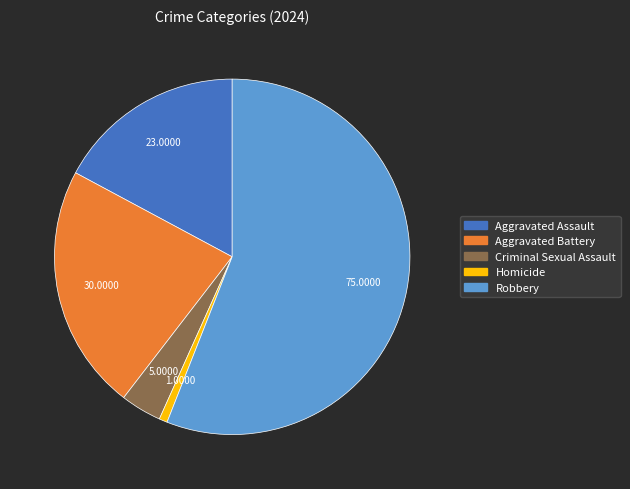

How many slices are in this pie chart?

5